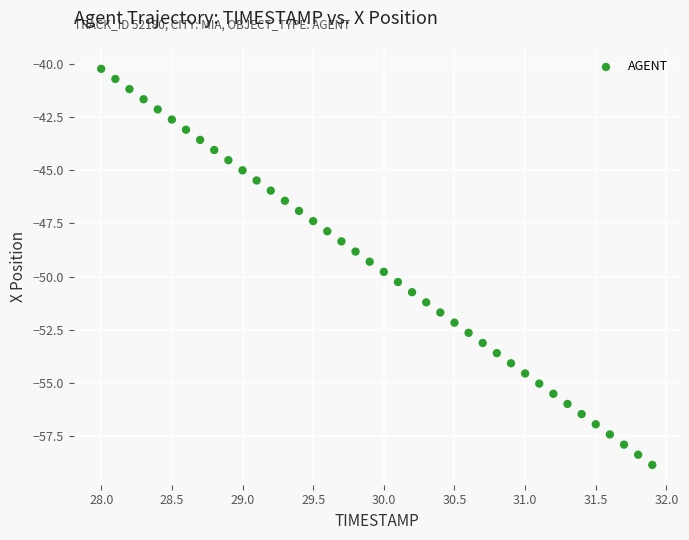

What is the range of Y values (max minus min)?

18.7